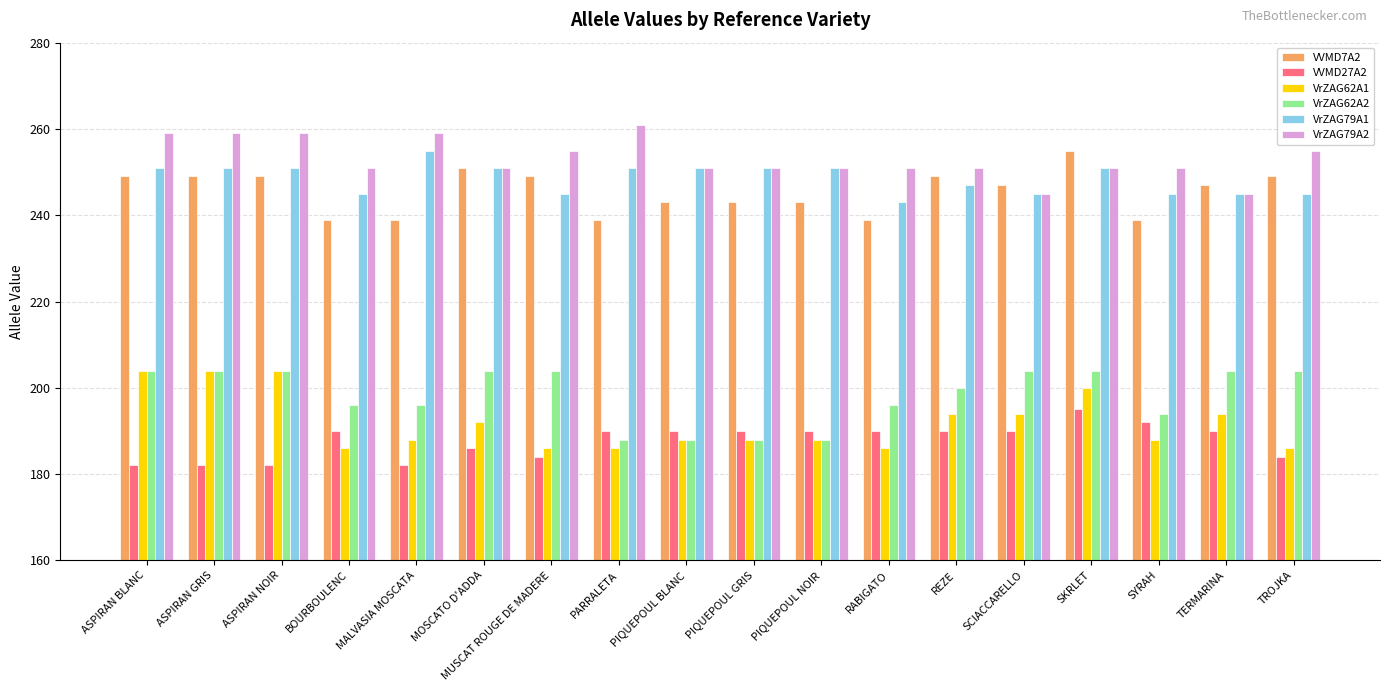

What is the value of the VrZAG79A1 bar at the 17th from the left?

245